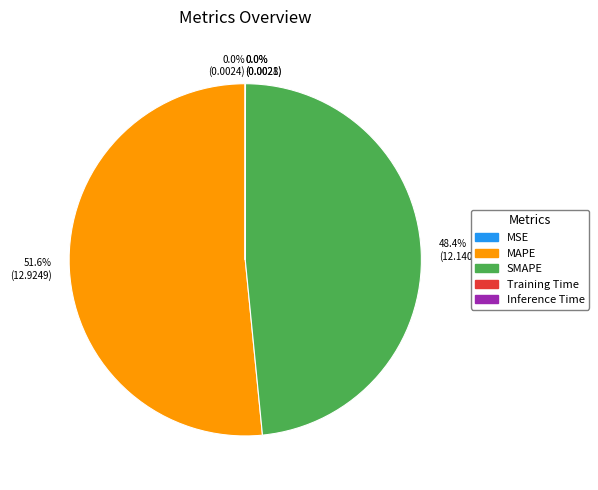

Which category has the biggest portion of the pie?

51.6% (12.9249)